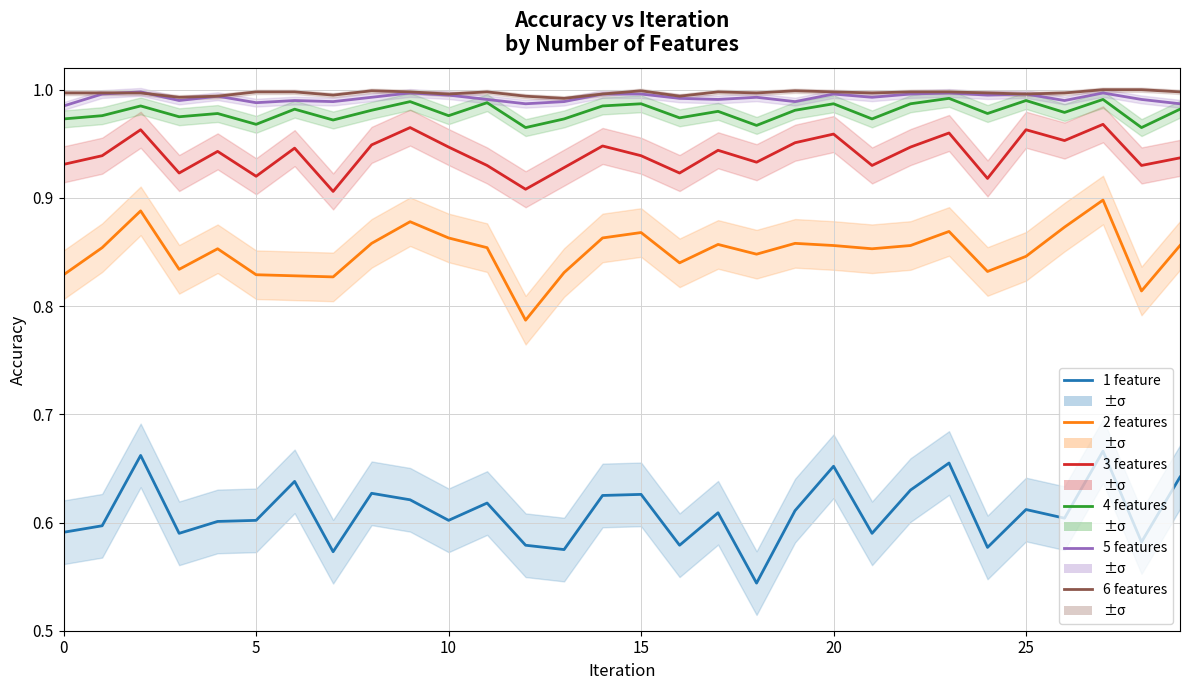

True or false: 6 features and 2 features intersect in this chart.

False